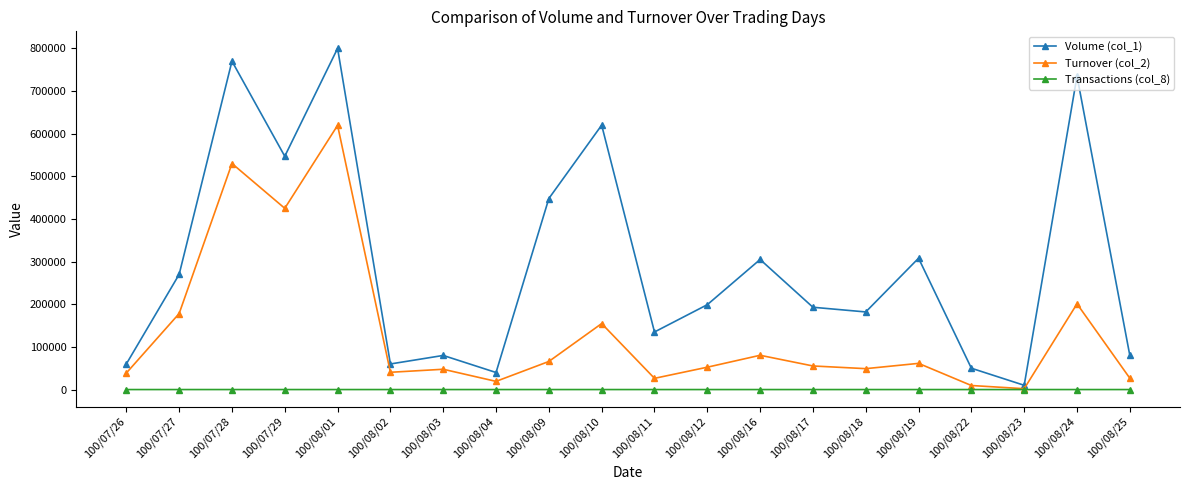

How many series are shown in this chart?

3